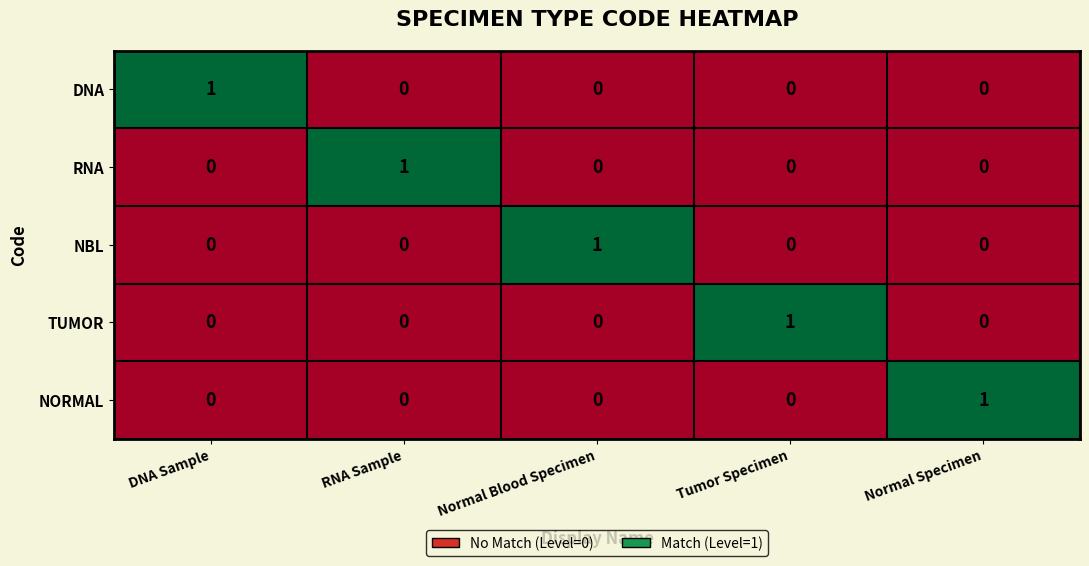

At how many categories does at least one series exceed 0?

5